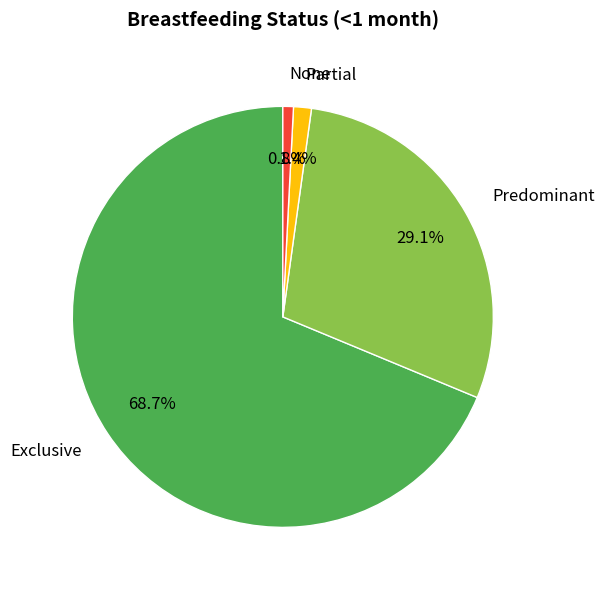

To the nearest percent, what percentage of the pie is Partial?

1%